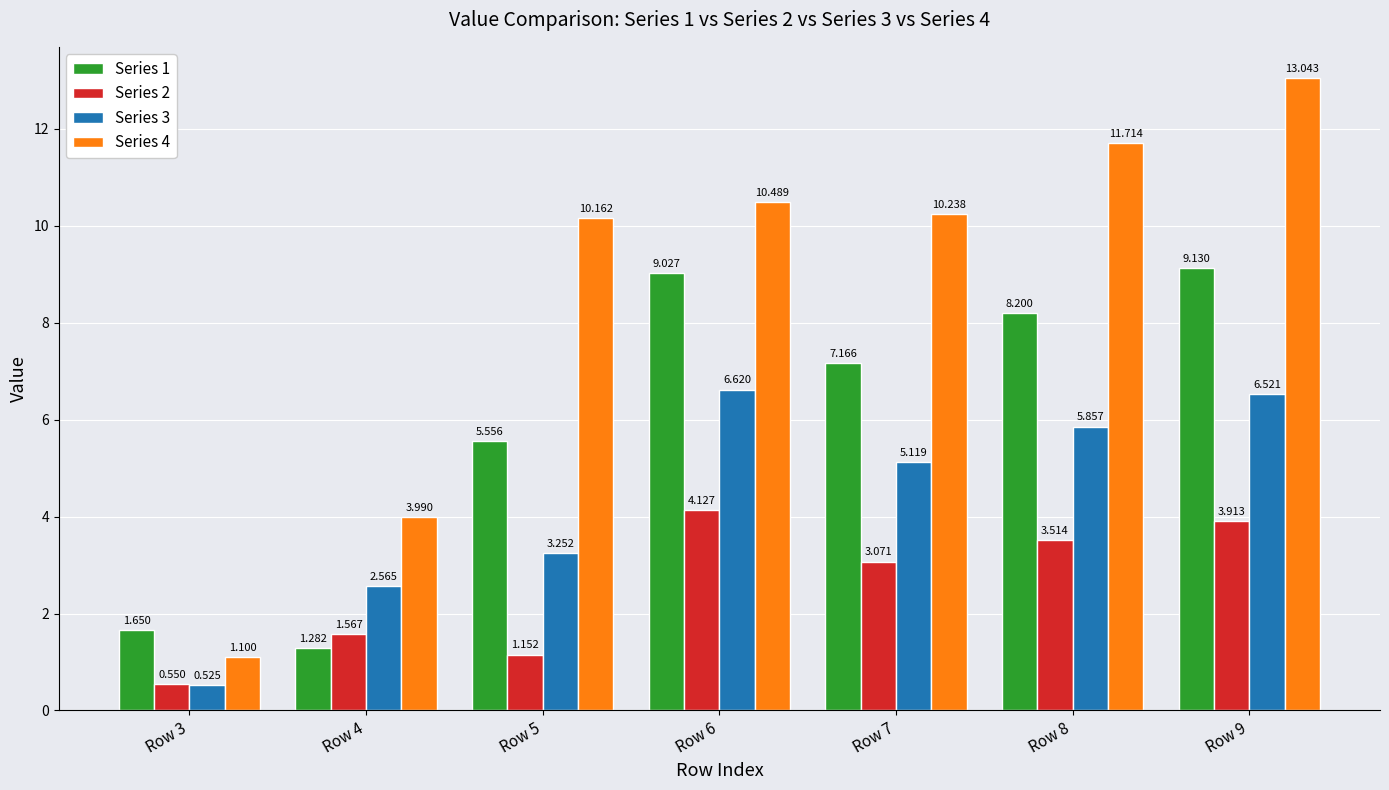

Is the value of Series 2 at Row 4 greater than the value of Series 1 at Row 3?

No